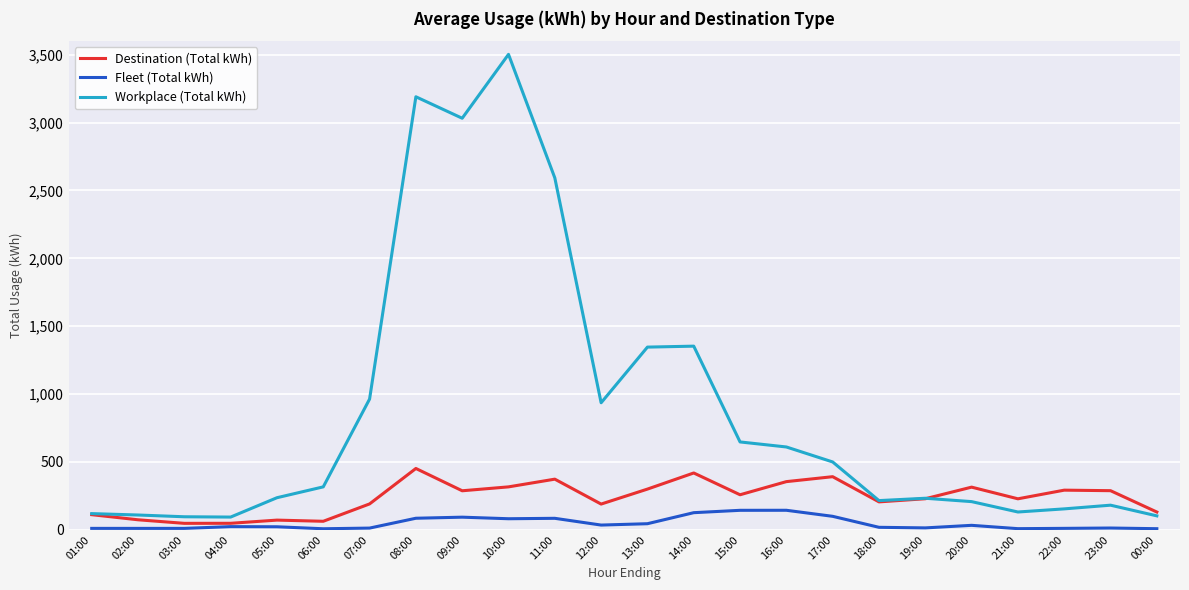

What is the sum of all Destination (Total kWh) values?

5635.5